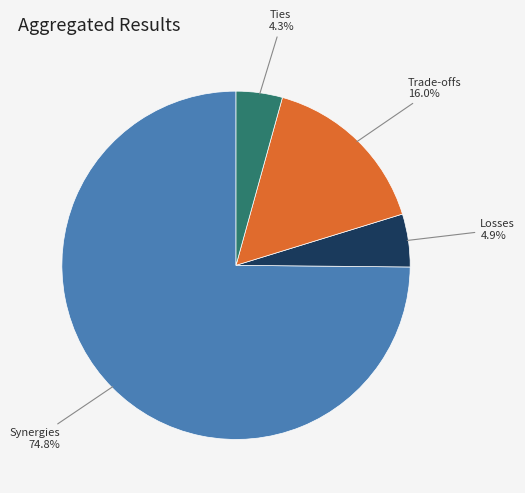

To the nearest percent, what is the average slice percentage?

25%